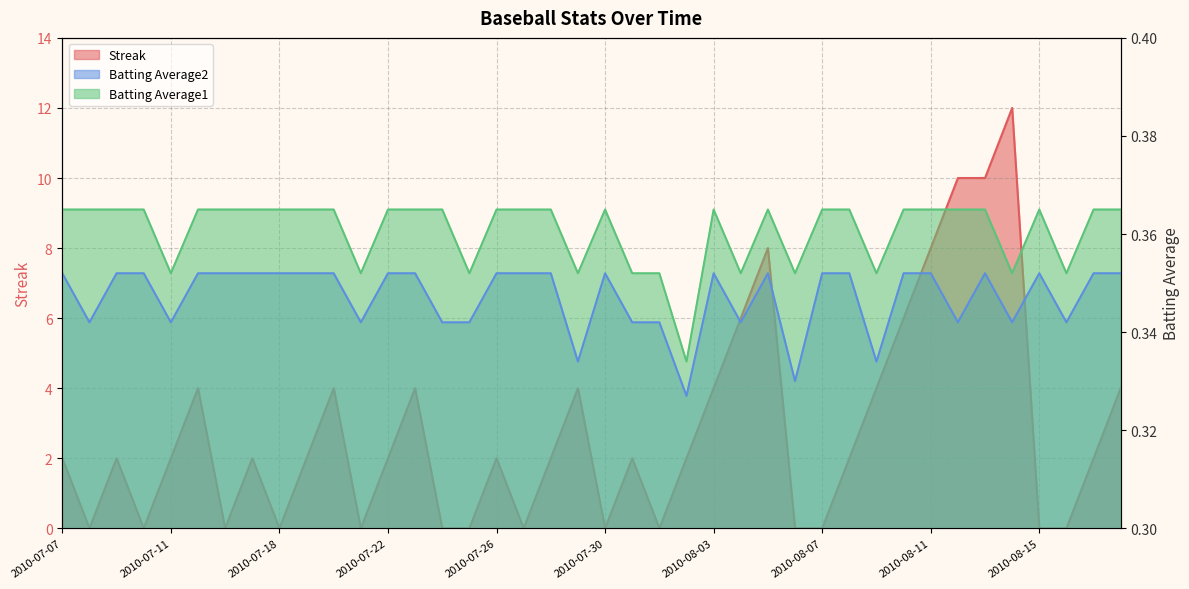

How many categories are shown in the chart?

40